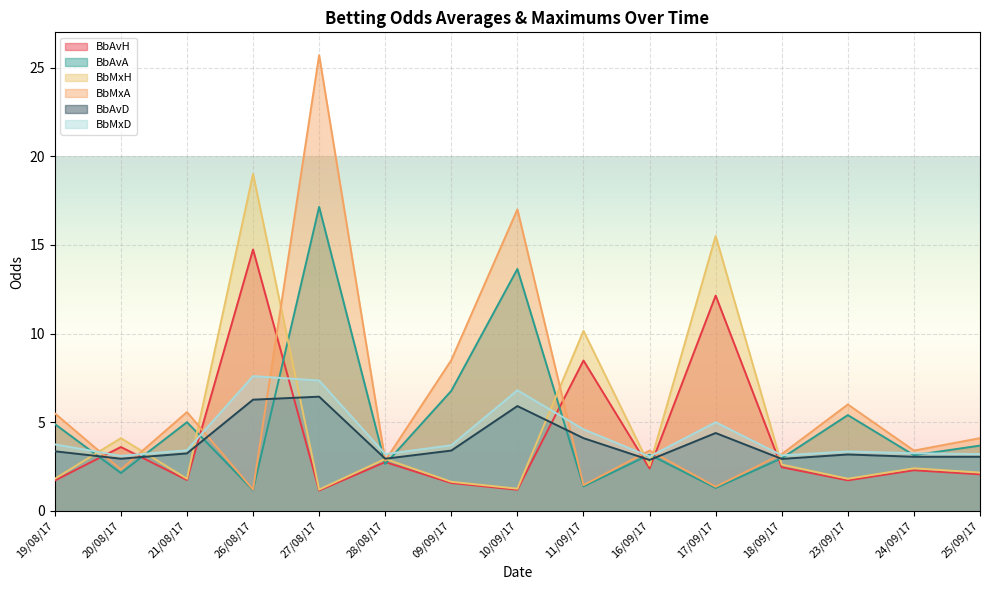

What is the spread (max minus min) of values at 21/08/17?

3.8